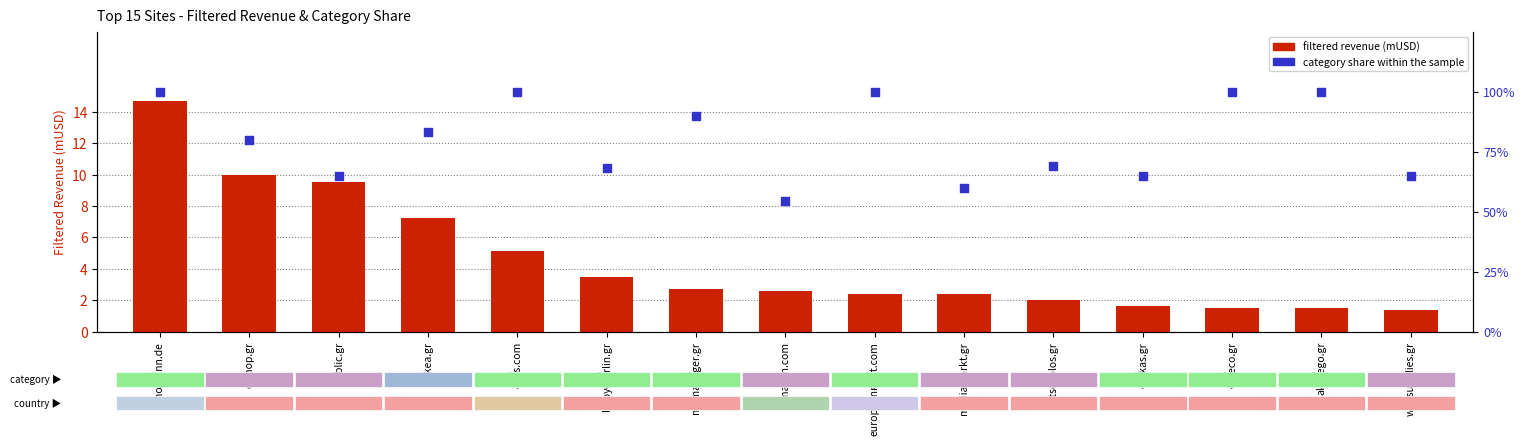

Which series has the largest total across all categories?

category share within the sample